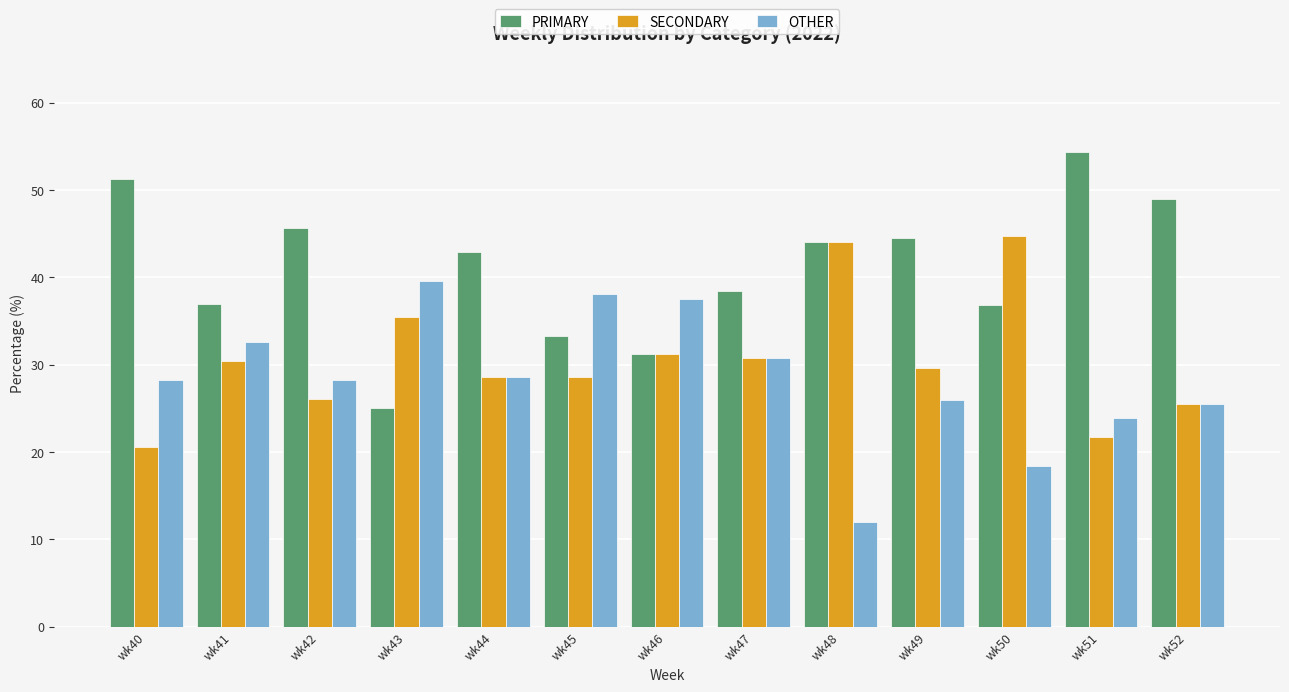

At wk49, list the series in order from largest to smallest.

PRIMARY, SECONDARY, OTHER